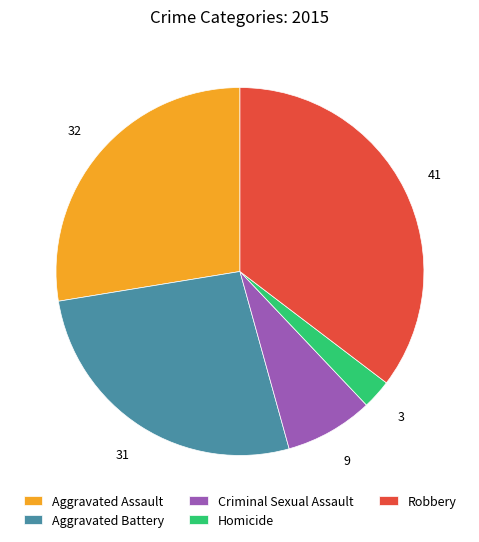

Does Homicide account for over 50% of the chart?

No